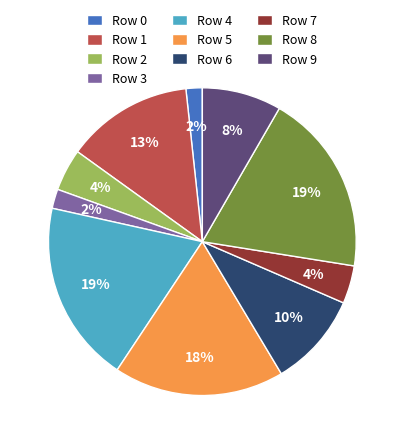

Combined, do Row 1 and Row 7 account for over 50%?

No